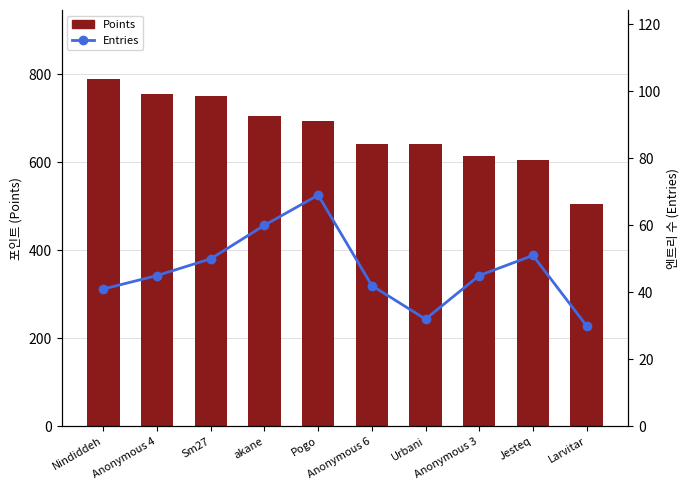

Is it true that Entries equals 51 at Jesteq?

True